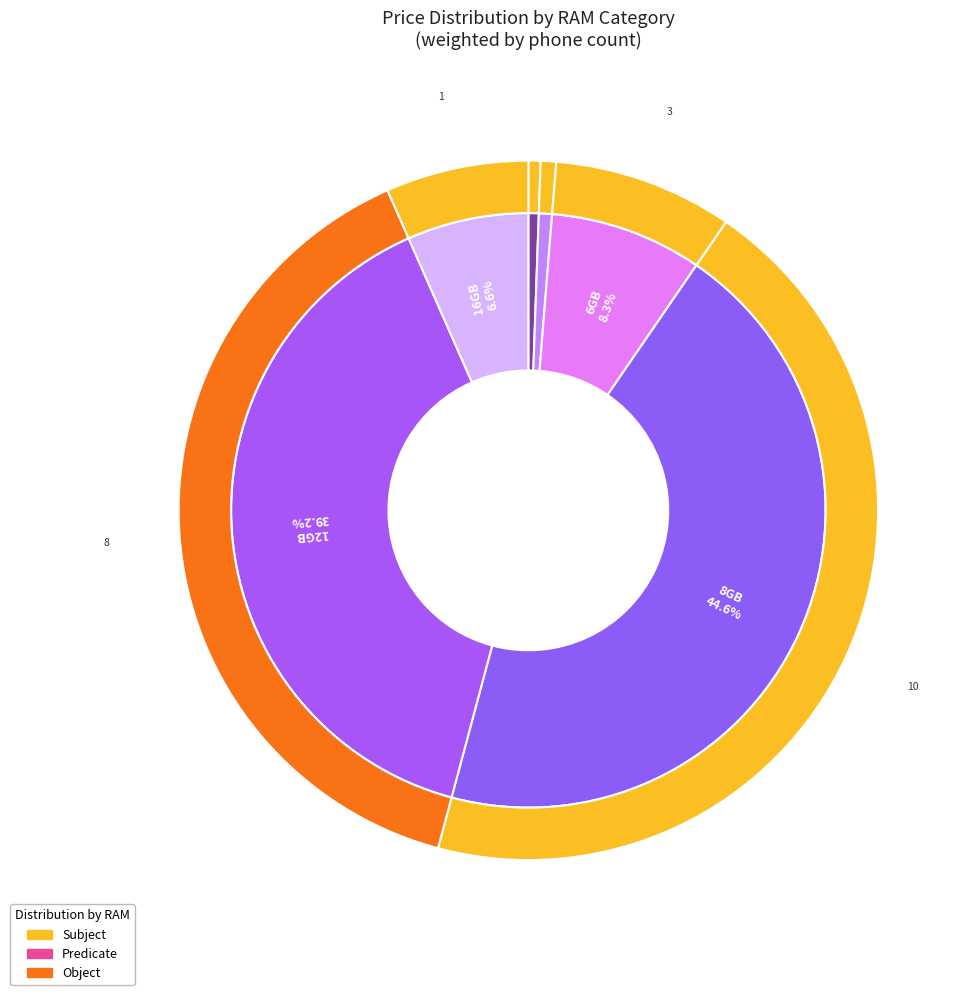

How many segments does this pie chart have?

6